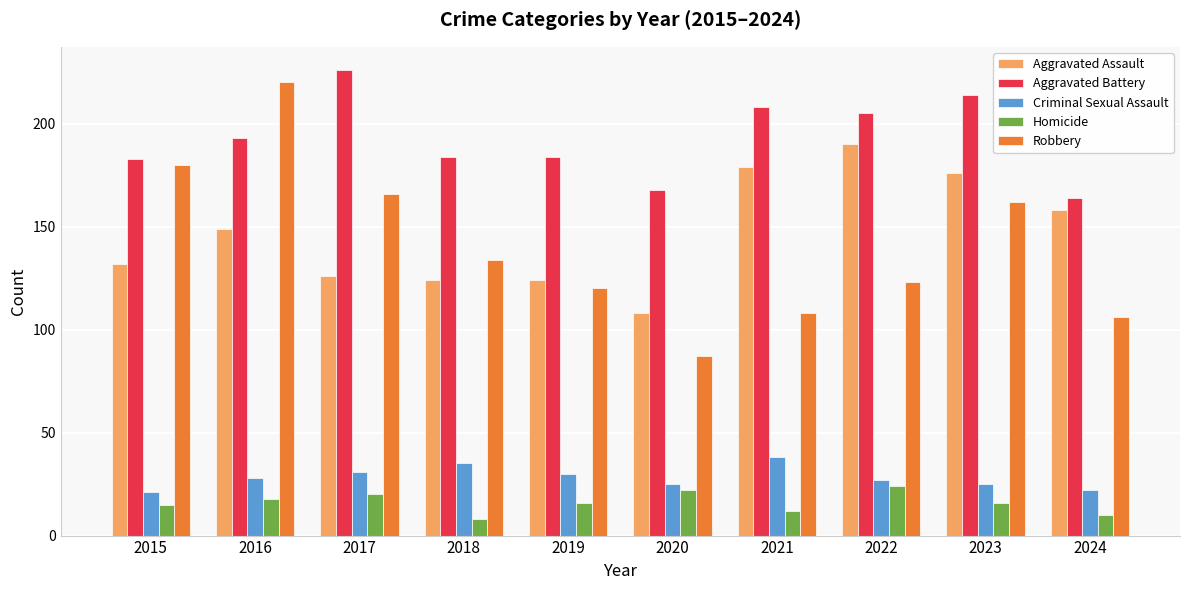

Count the number of categories in the chart.

10